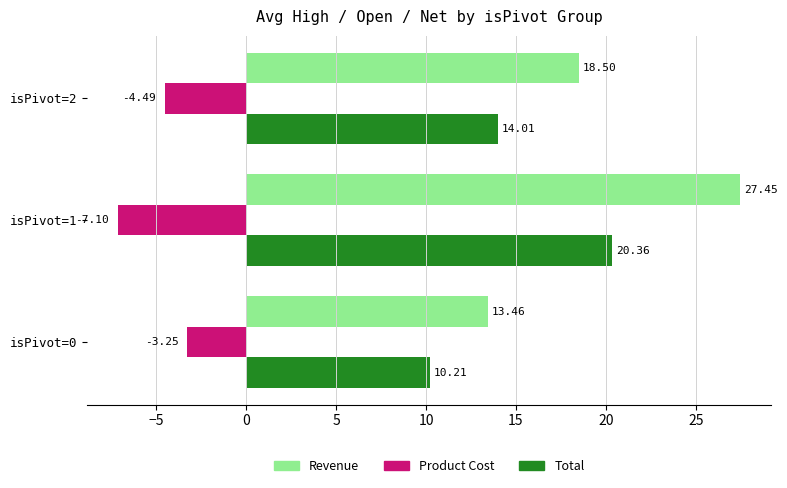

What is the total value across all series at isPivot=0?

20.4